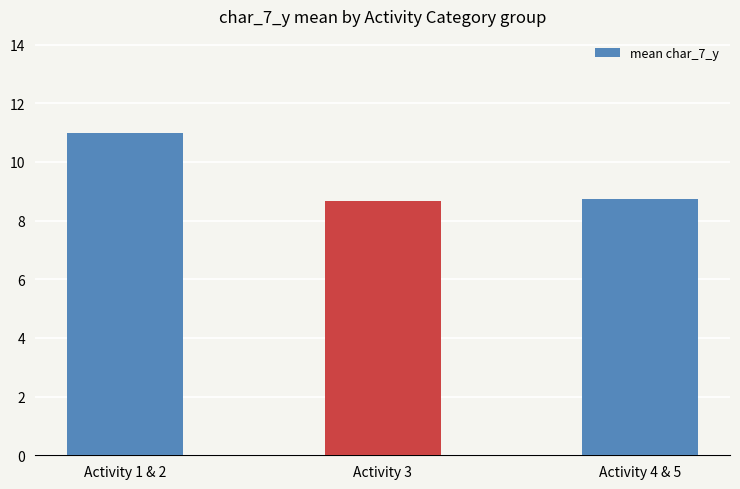

Reading right to left, extract all data points from this chart.

Activity 4 & 5=8.8	Activity 3=8.7	Activity 1 & 2=11.0